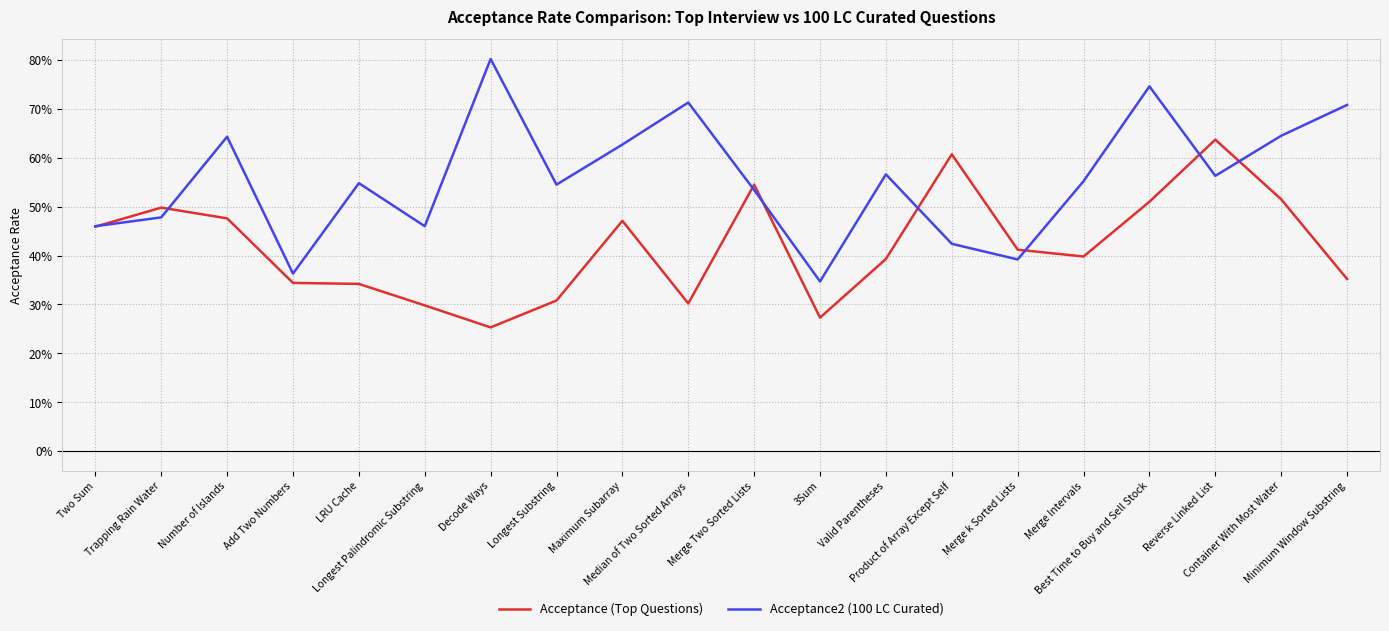

Which series has the largest total across all categories?

Acceptance2 (100 LC Curated)